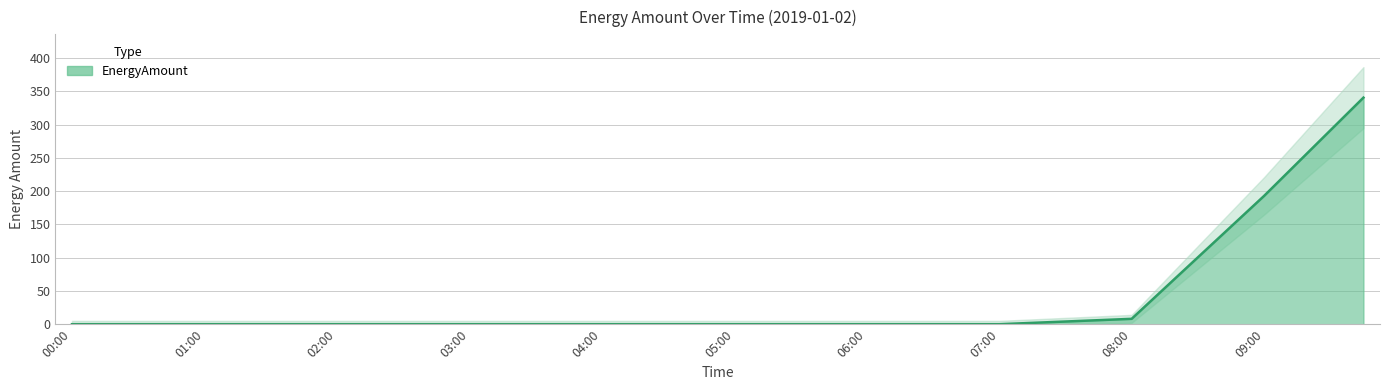

What is the sum of the values at 08:30 and 02:45?

100.4